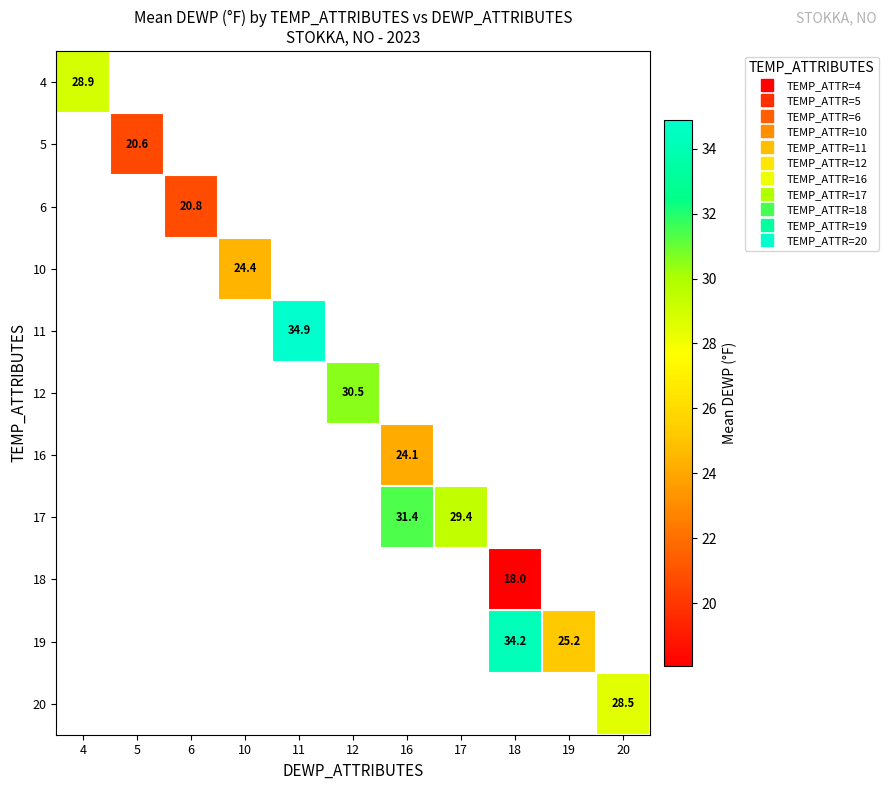

The 12 series shows 18.7 at 12. True or false?

False